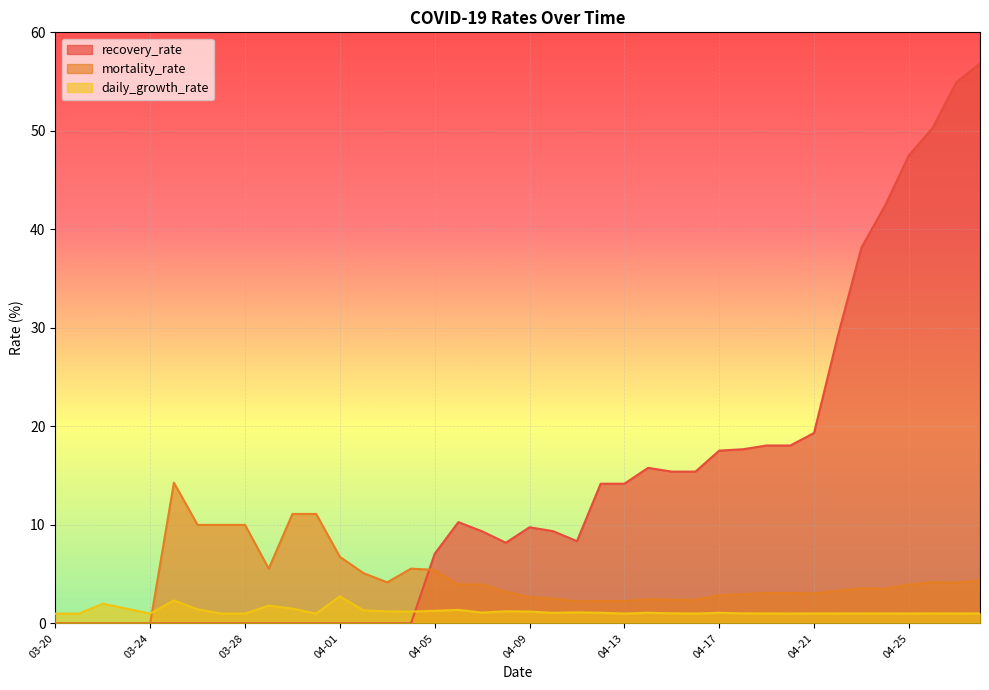

Where is recovery_rate nearest to the value 28?

04-22